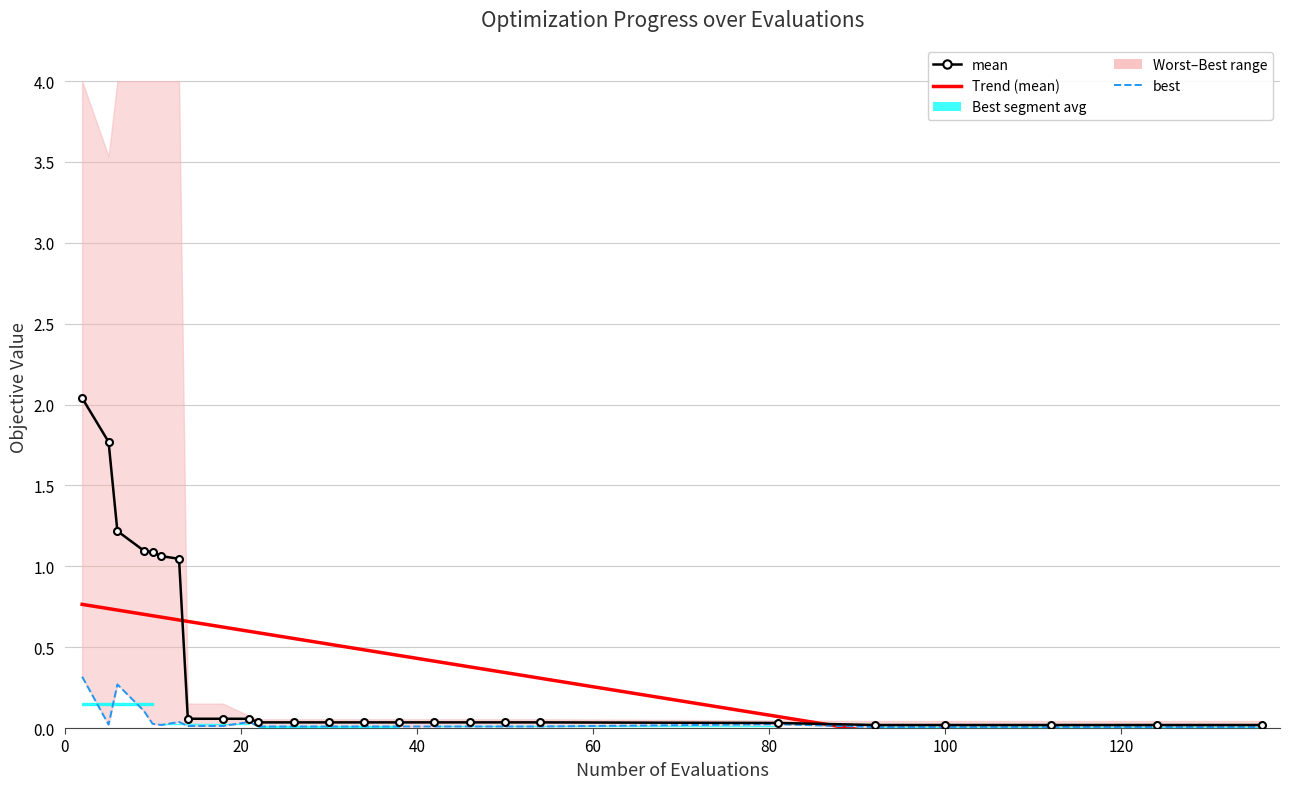

What is the sum of all Trend (mean) values?

9.9